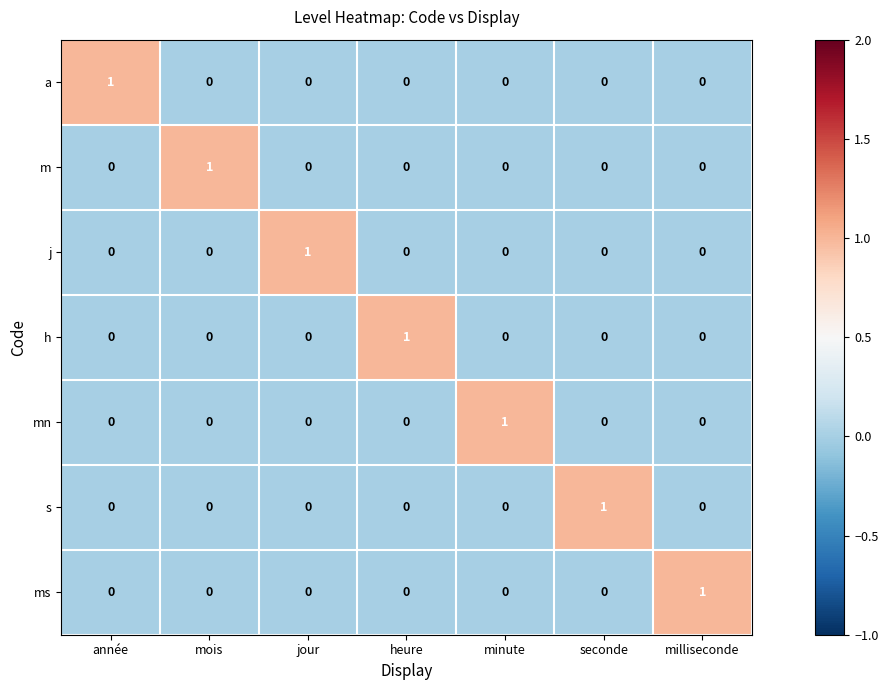

Which category has the highest value in the ms series?

milliseconde